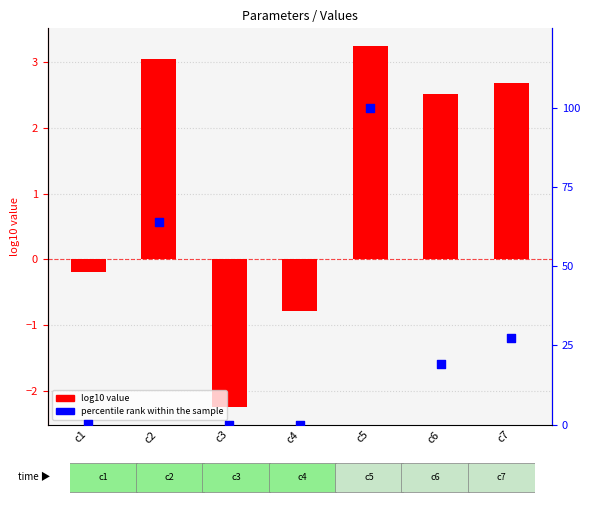

What are all the series names shown in the legend?

log10 value, percentile rank within the sample